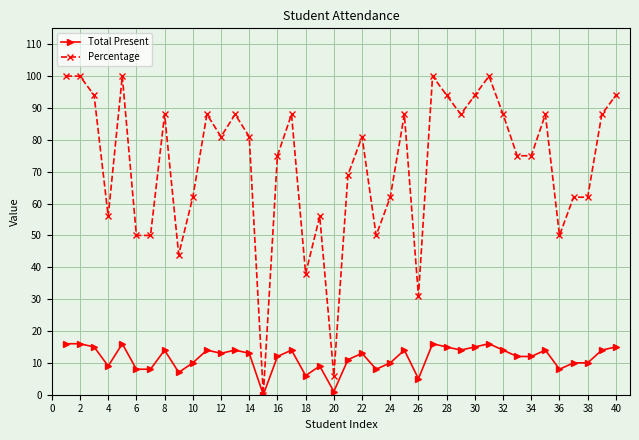

Which series has the widest spread of values?

Percentage